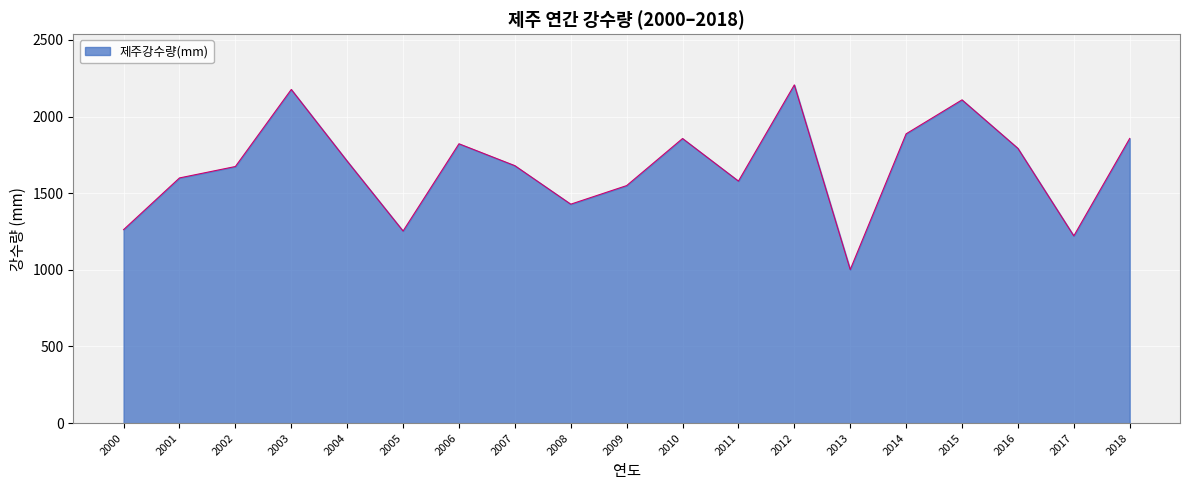

How many lines are shown in the chart?

1